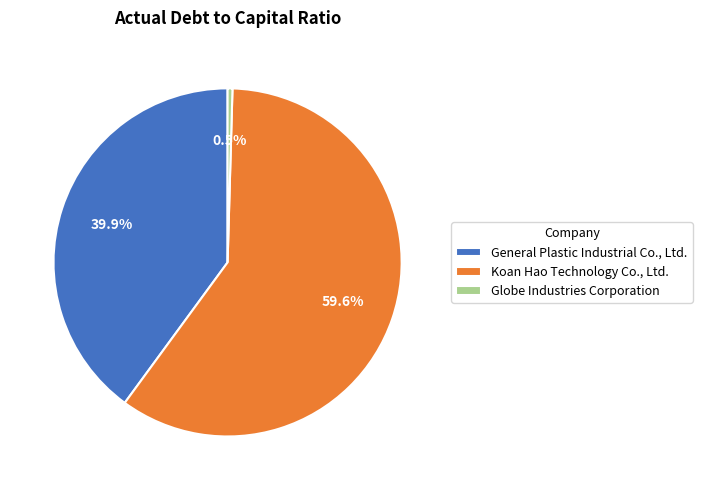

What is the smallest slice in the pie chart?

Globe Industries Corporation